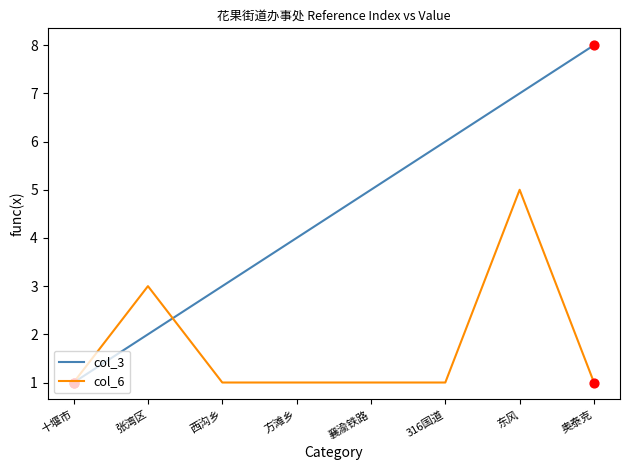

At which category is the sum across all series the highest?

东风